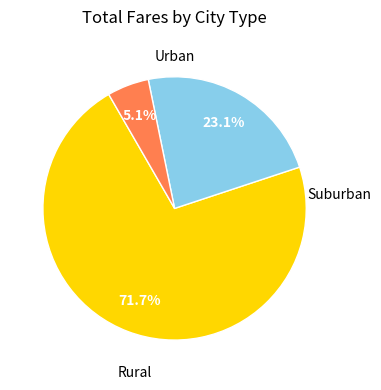

Does any single category account for the majority?

Yes